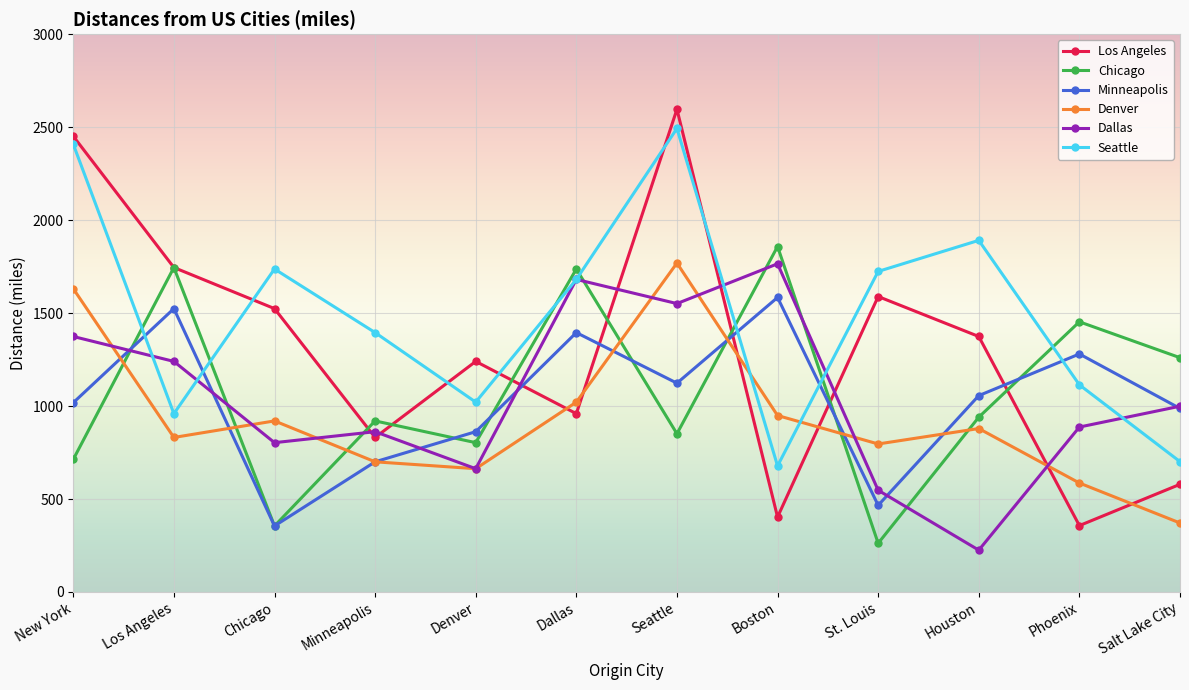

True or false: Los Angeles has more than 2 interior local peaks.

True